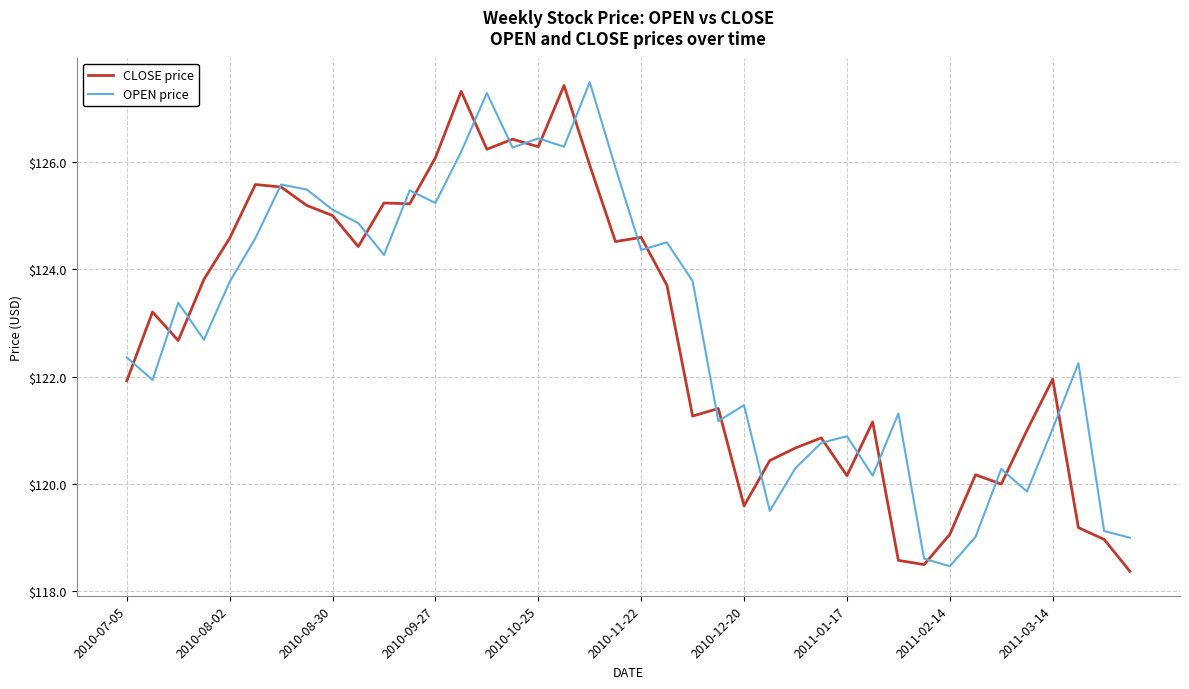

What is the maximum value for CLOSE price?

127.4